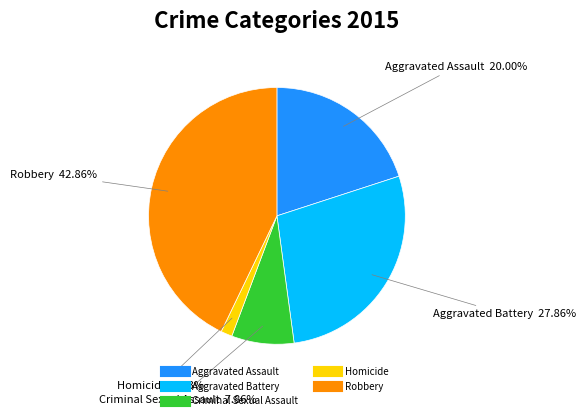

To the nearest percent, what is the combined percentage of Criminal Sexual Assault and Robbery?

51%